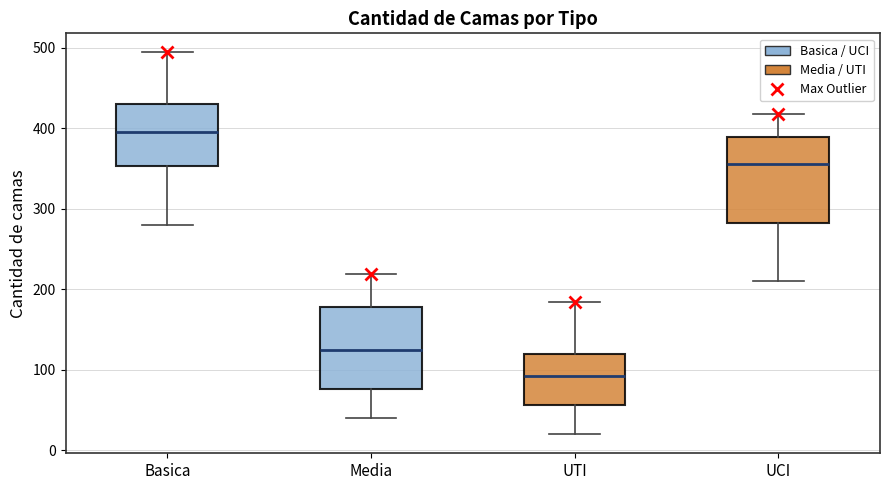

Which box's median line is the lowest?

UTI